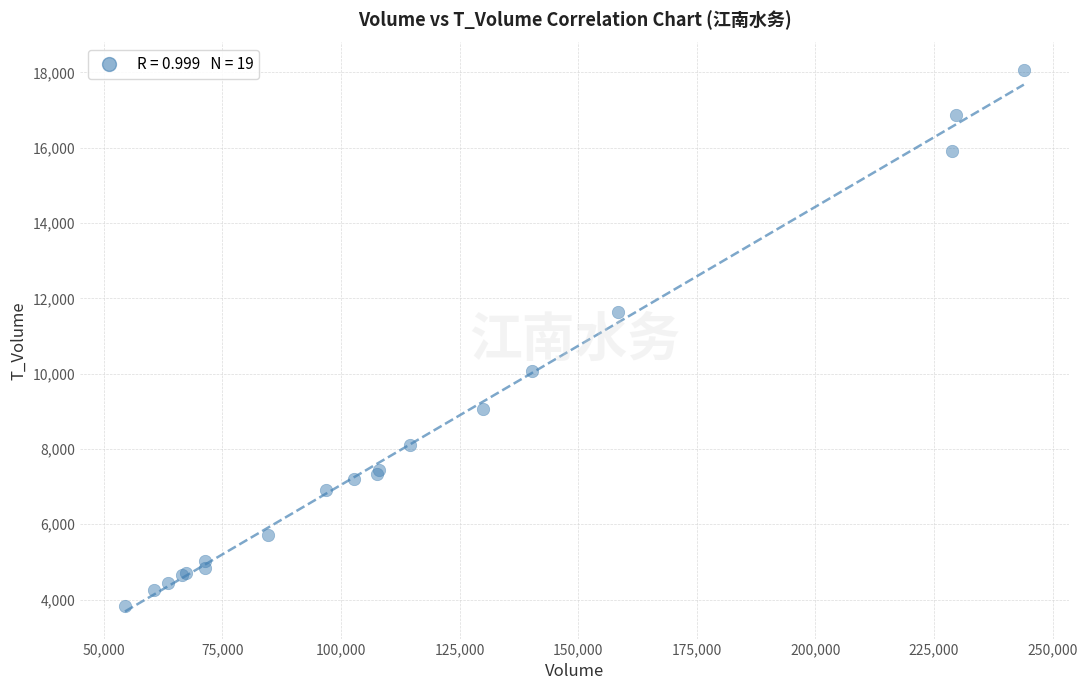

What Y value in the scatter plot is closest to 10957?

11636